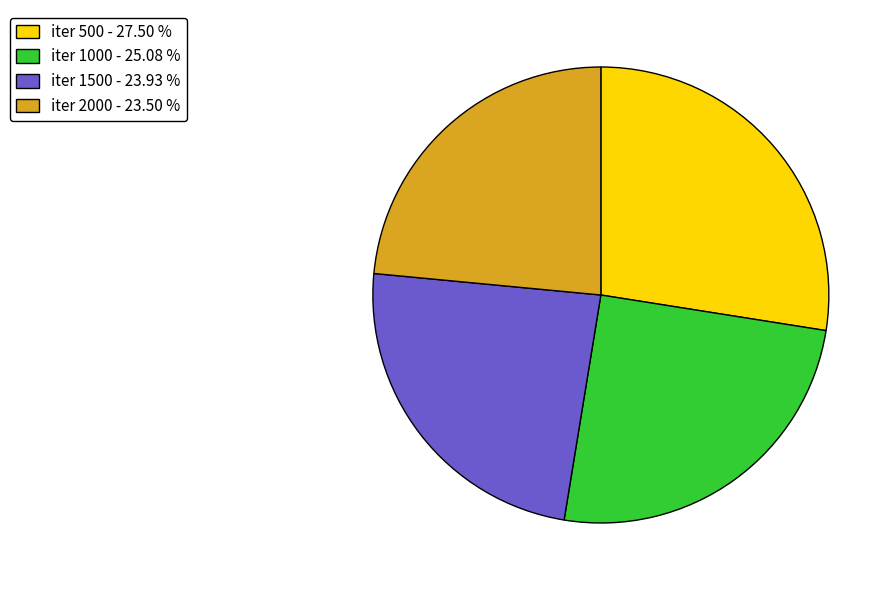

Do iter 1500 - 23.93 % and iter 2000 - 23.50 % together represent more than half of the pie?

No